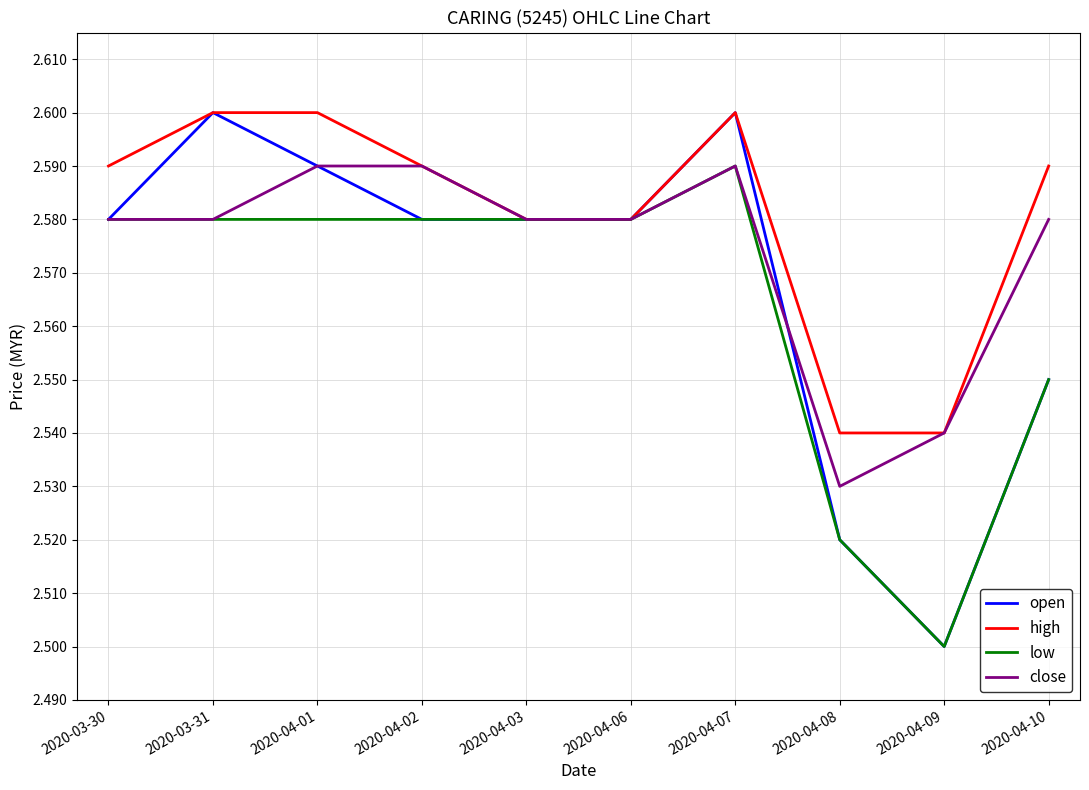

True or false: close has a value of 1.3 at 2020-03-30.

False